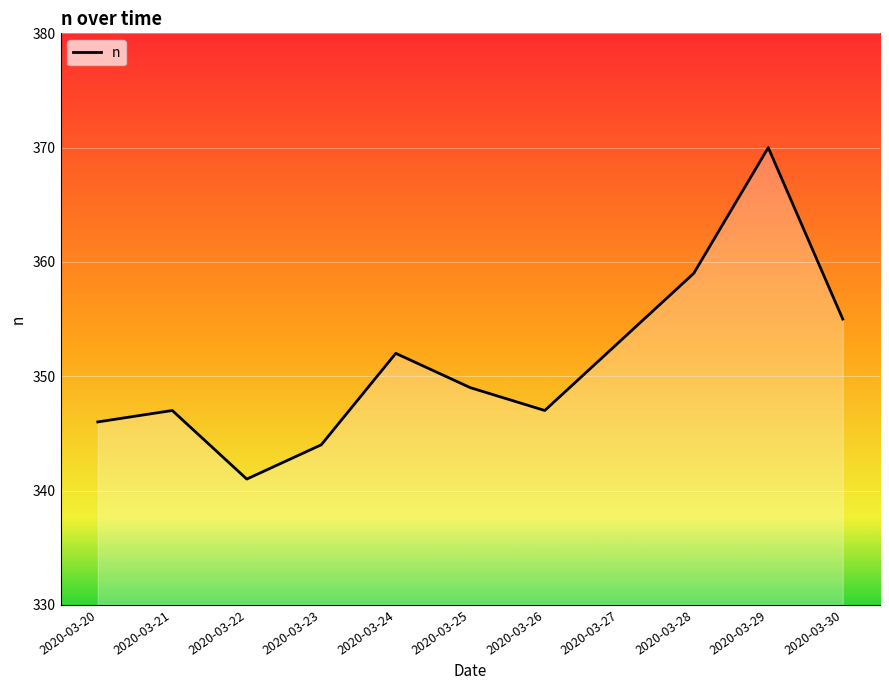

Is it true that the value at 2020-03-24 is 98?

False